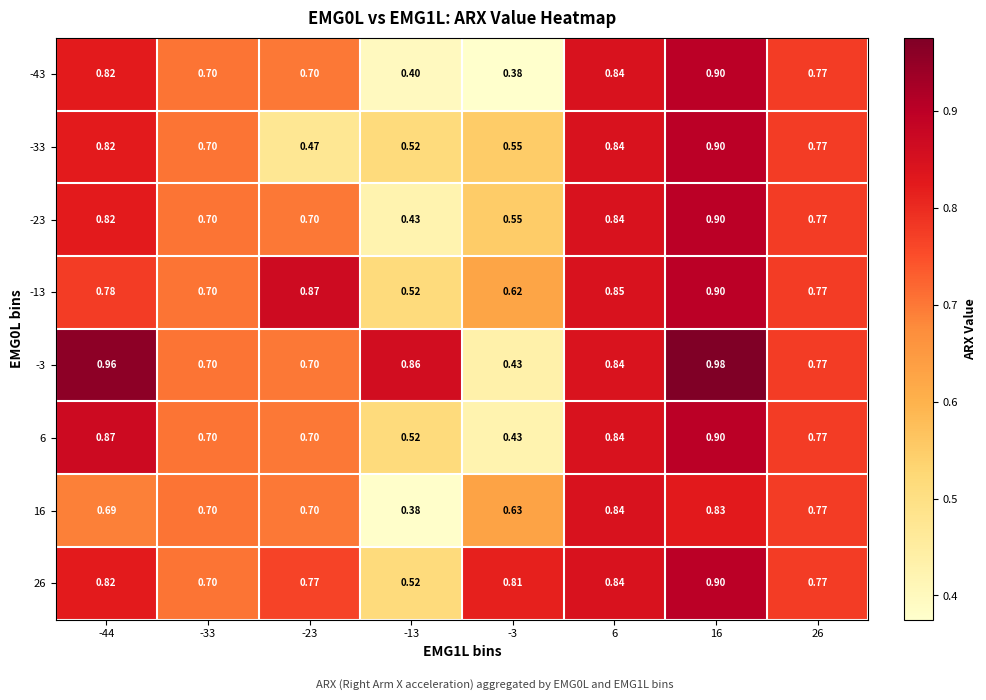

Which series has the largest total across all categories?

-3